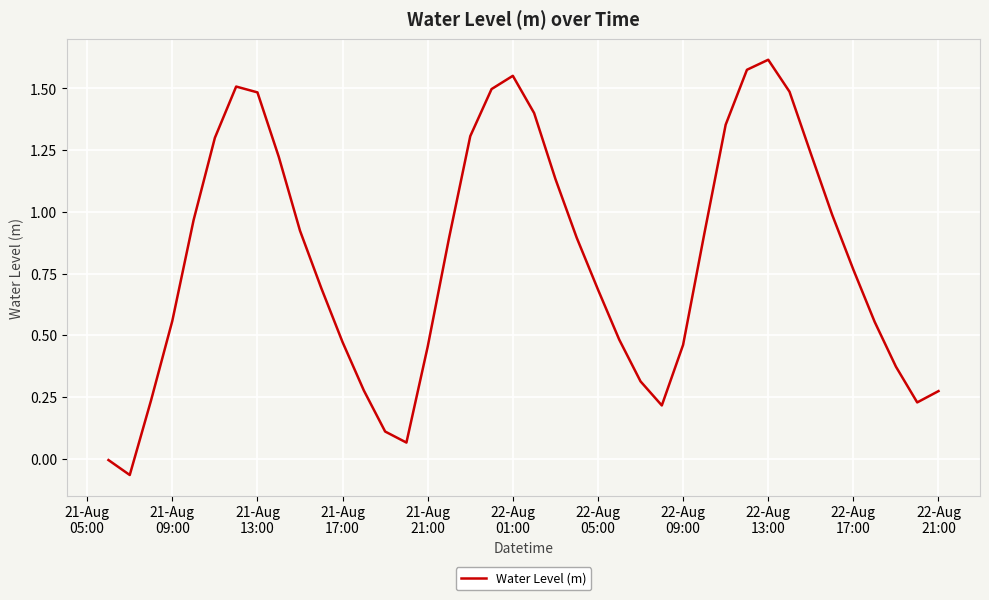

What is the difference between the maximum and minimum values?

1.7